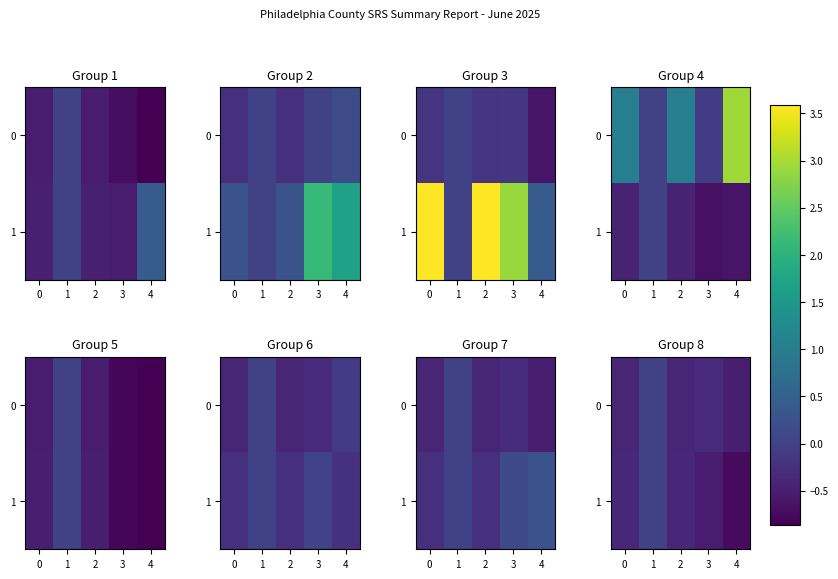

Is the value of 1 at 0 greater than the value of 0 at 3?

No